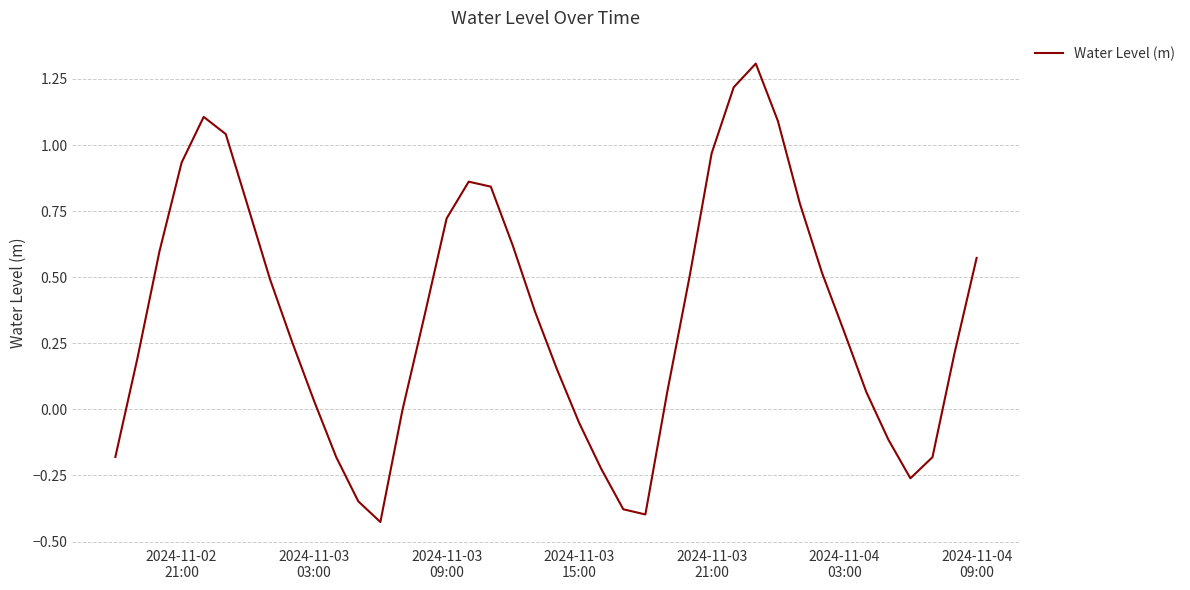

What is the maximum value shown in the chart?

1.3